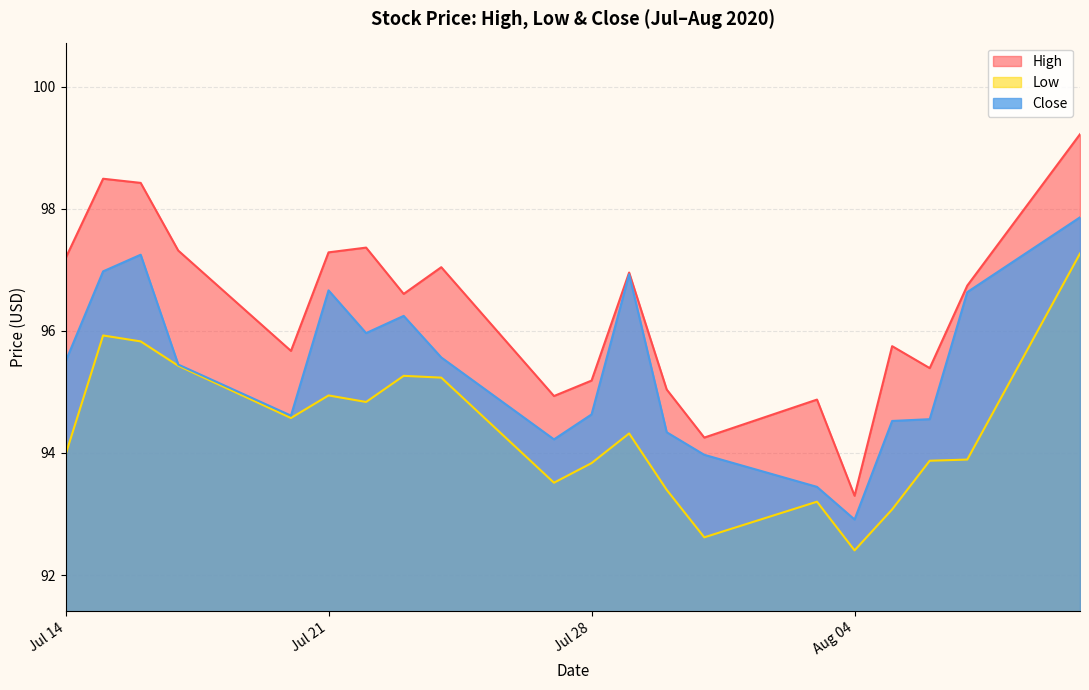

Is it true that Close equals 94.6 at 2020-08-06?

True